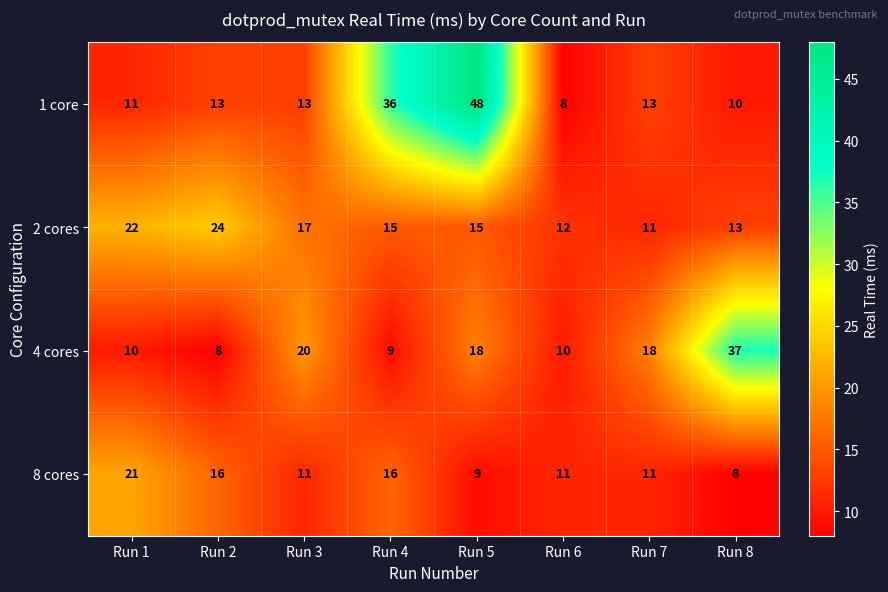

Which series changed the most between Run 5 and Run 8?

1 core